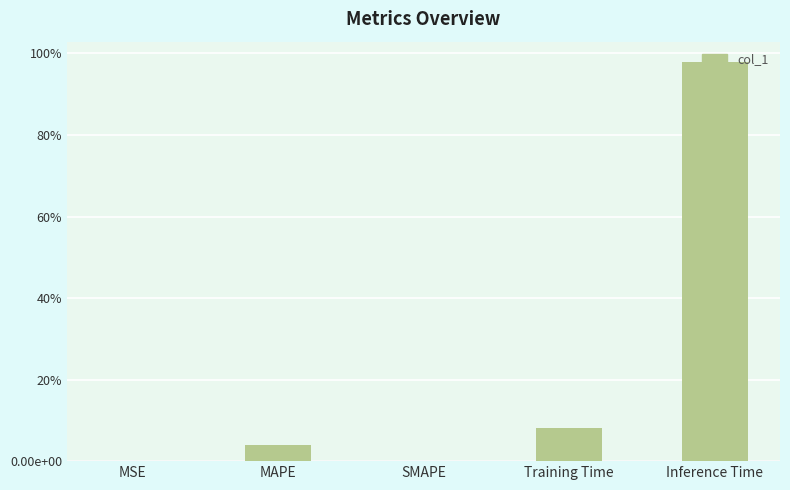

How many values are above zero?

4